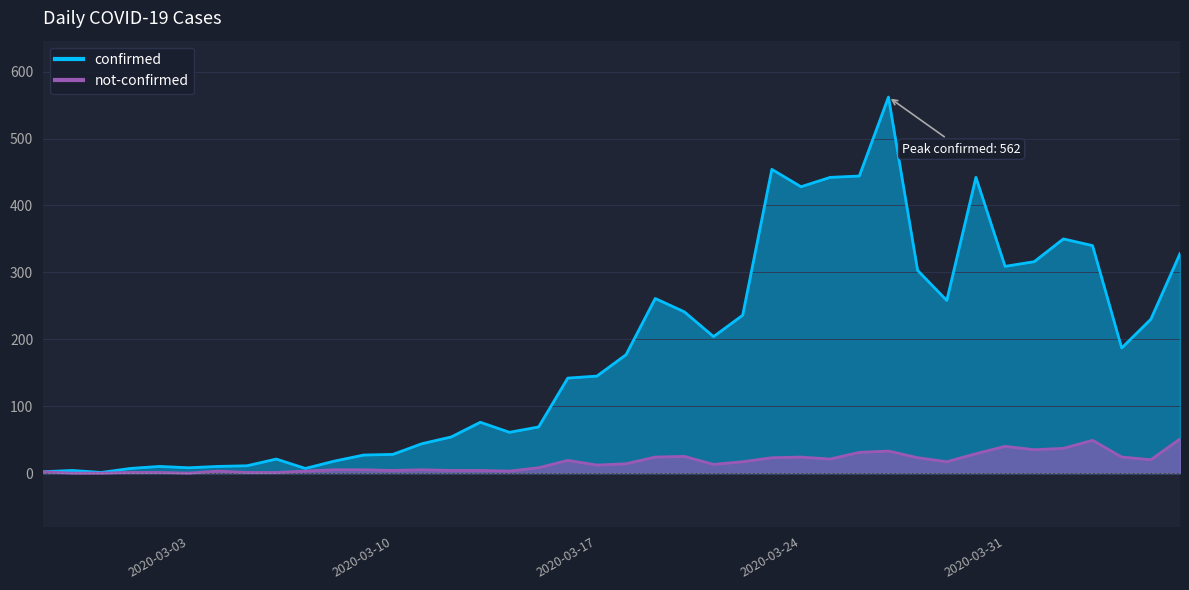

Rank the series by their average value, from highest to lowest.

confirmed, not-confirmed